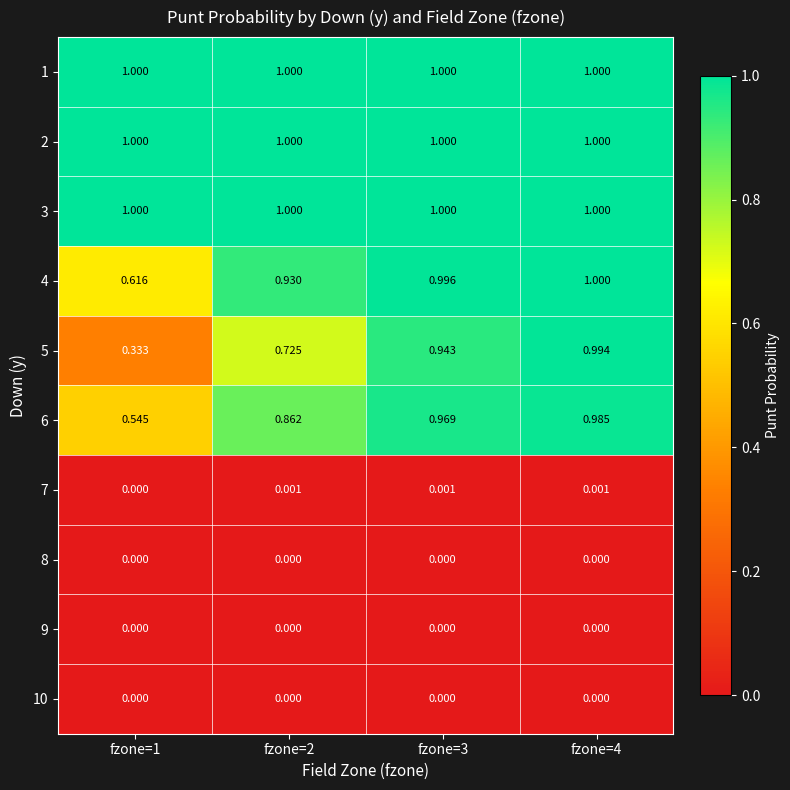

Reading right to left, what are all the values shown in this chart?

1: fzone=4=1.0	fzone=3=1.0	fzone=2=1.0	fzone=1=1.0
2: fzone=4=1.0	fzone=3=1.0	fzone=2=1.0	fzone=1=1.0
3: fzone=4=1.0	fzone=3=1.0	fzone=2=1.0	fzone=1=1.0
4: fzone=4=1.0	fzone=3=1.0	fzone=2=0.9	fzone=1=0.6
5: fzone=4=1.0	fzone=3=0.9	fzone=2=0.7	fzone=1=0.3
6: fzone=4=1.0	fzone=3=1.0	fzone=2=0.9	fzone=1=0.5
7: fzone=4=0.0	fzone=3=0.0	fzone=2=0.0	fzone=1=0.0
8: fzone=4=0.0	fzone=3=0.0	fzone=2=0.0	fzone=1=0.0
9: fzone=4=0.0	fzone=3=0.0	fzone=2=0.0	fzone=1=0.0
10: fzone=4=0.0	fzone=3=0.0	fzone=2=0.0	fzone=1=0.0